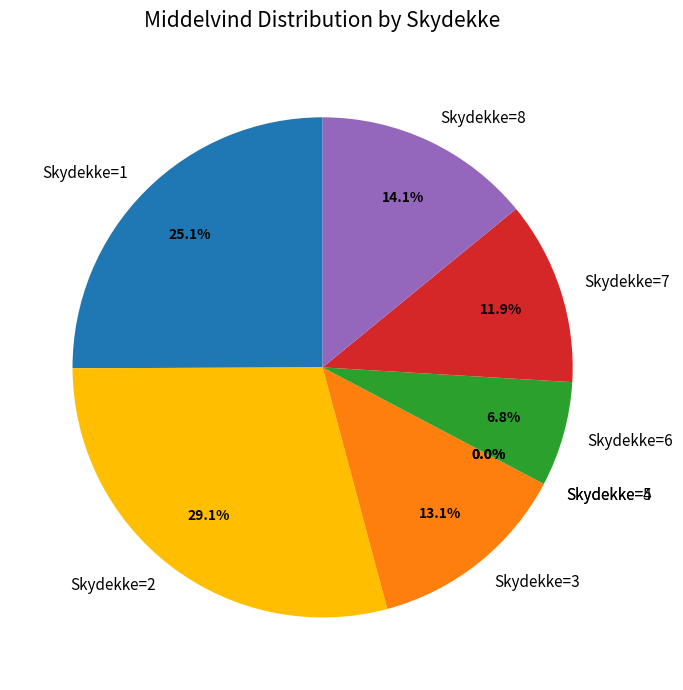

Count the number of slices in the pie.

8